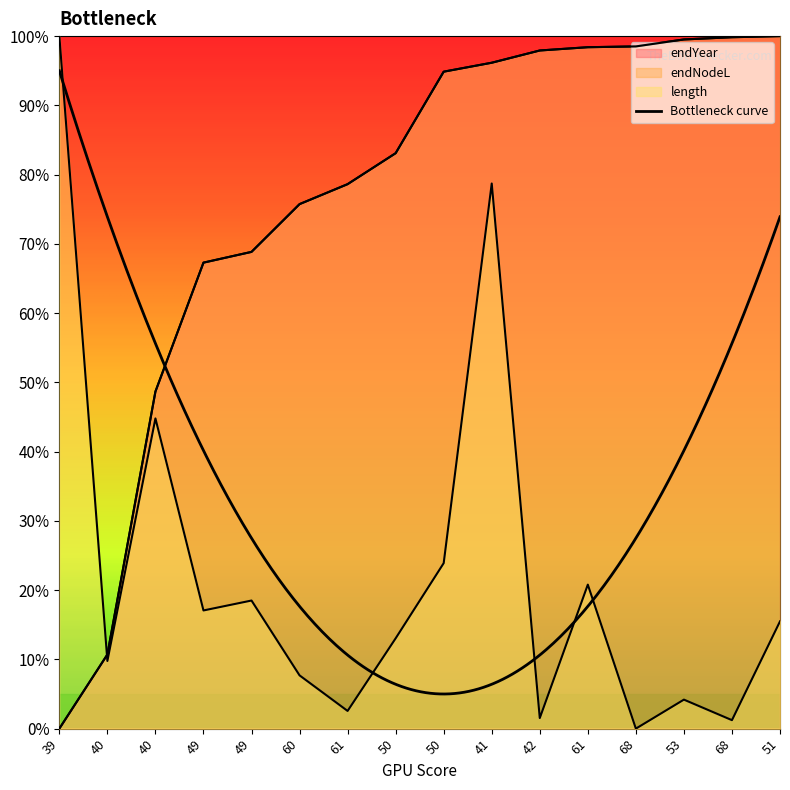

What is the sum of all length values?

3.6